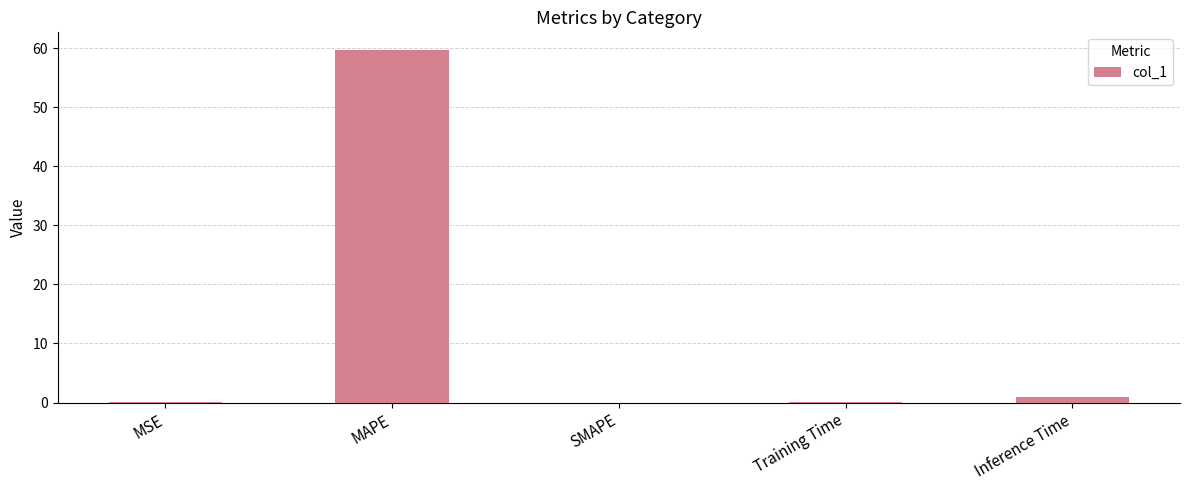

Is it true that the value at MSE is 0.0?

True